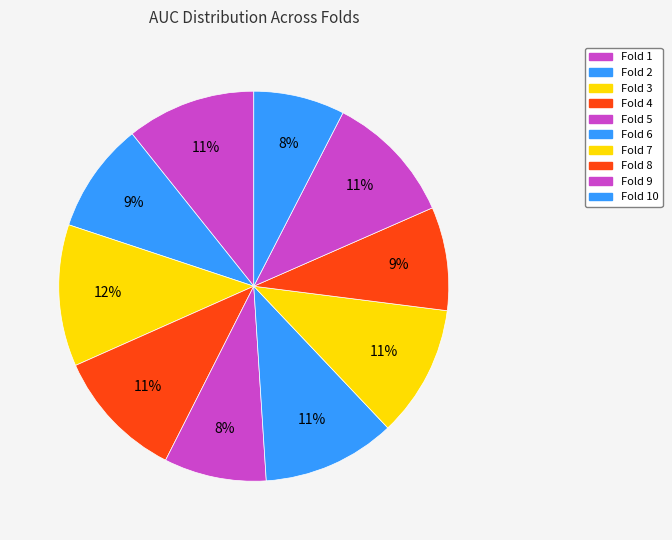

To the nearest percent, what is the difference between the largest and smallest slice percentages?

4%